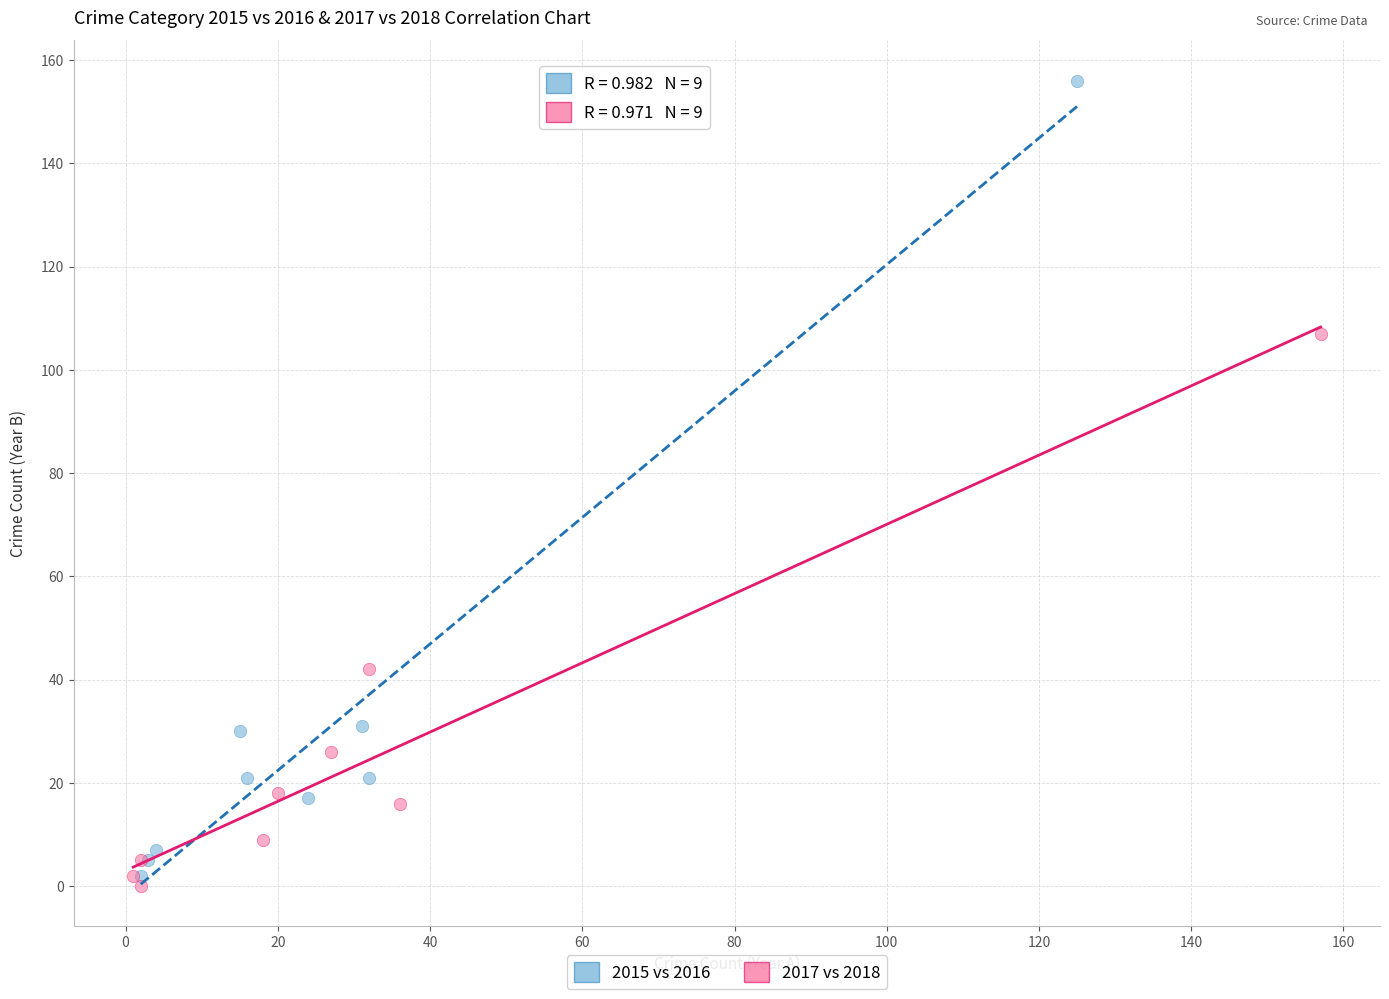

Which series contains the lowest Y value?

2017 vs 2018